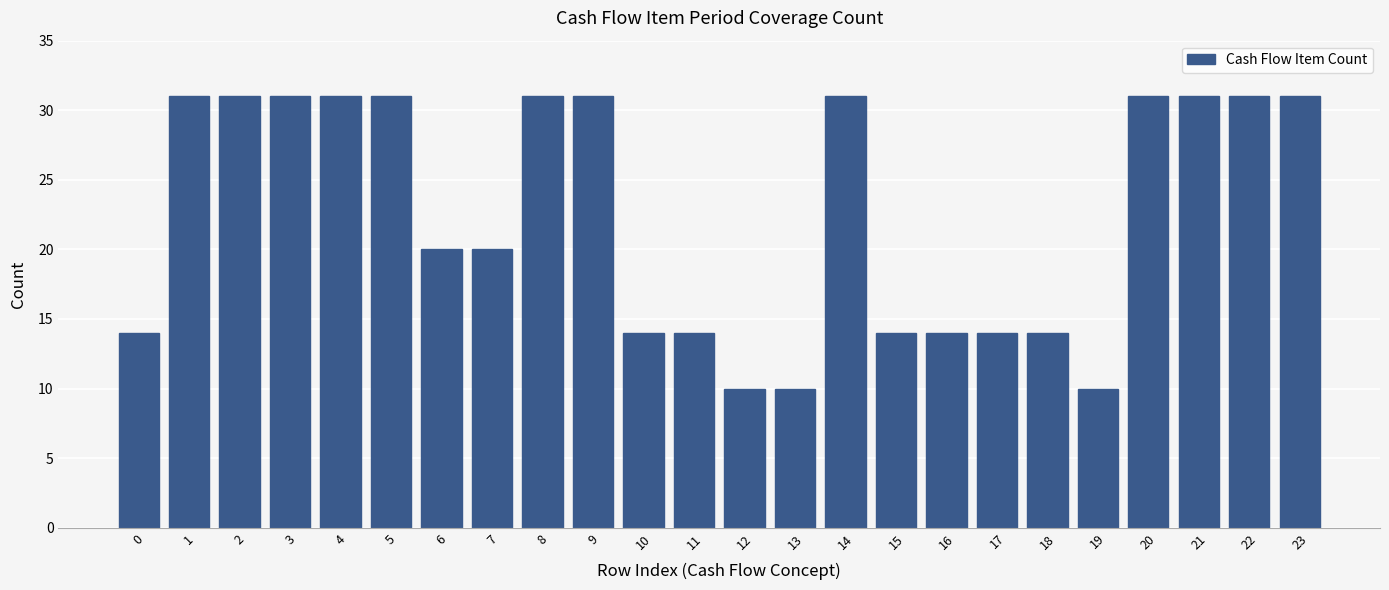

Reading left to right, what are all the values shown in this chart?

0=14	1=31	2=31	3=31	4=31	5=31	6=20	7=20	8=31	9=31	10=14	11=14	12=10	13=10	14=31	15=14	16=14	17=14	18=14	19=10	20=31	21=31	22=31	23=31